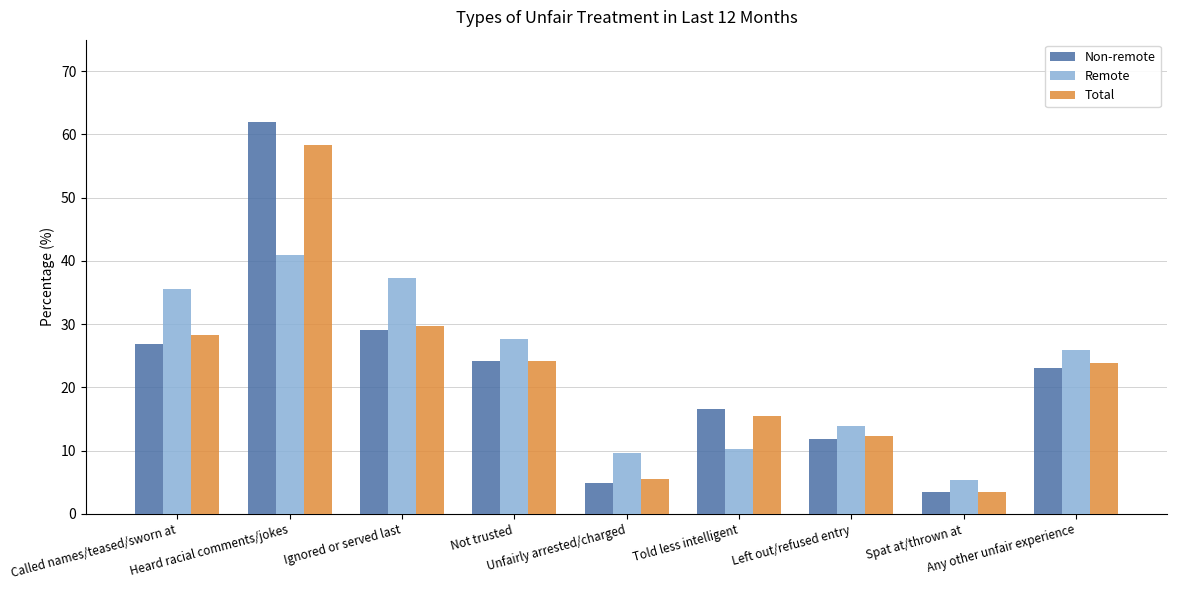

What is the difference between the Remote values at Told less intelligent and Left out/refused entry?

3.7